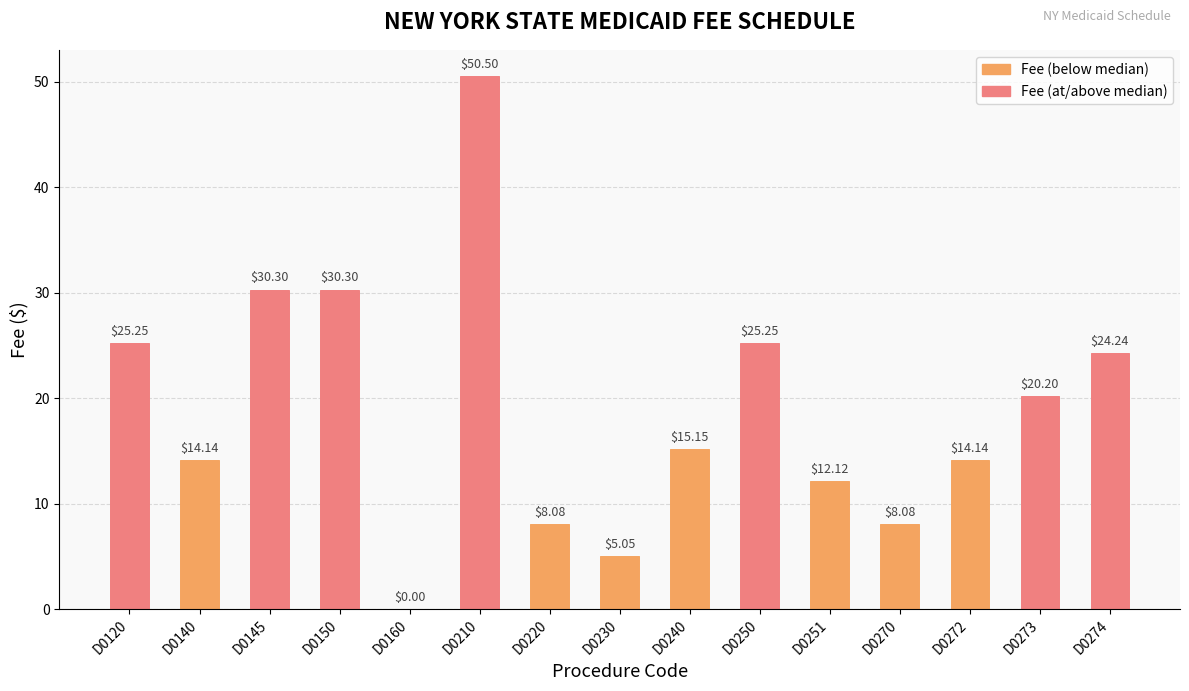

What is the sum of the values at D0140 and D0251?

26.3